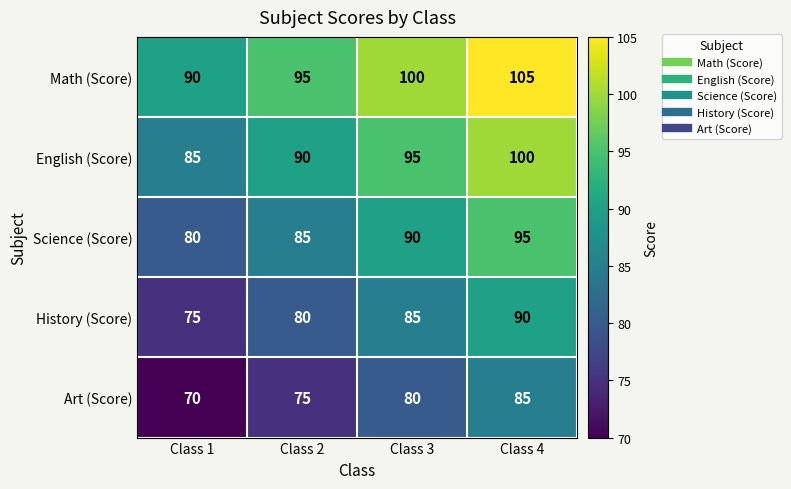

What is the difference between the Math (Score) values at Class 1 and Class 2?

5